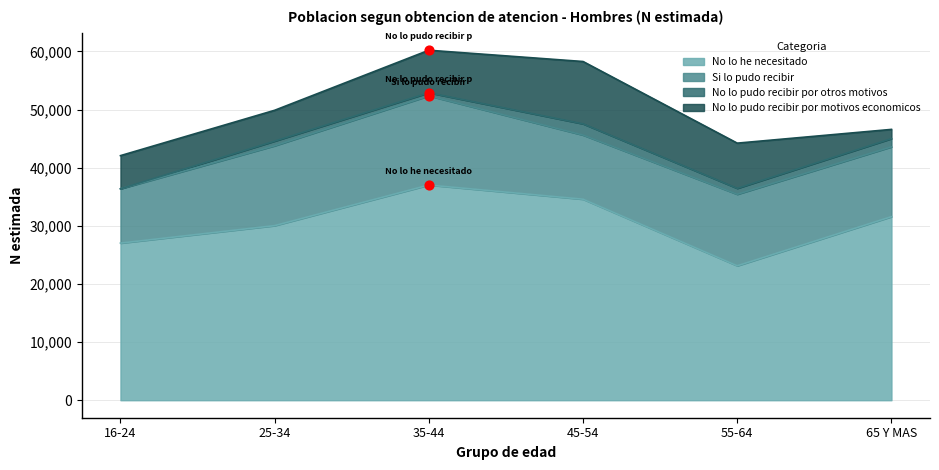

Which series has the largest Y range (max minus min)?

No lo he necesitado